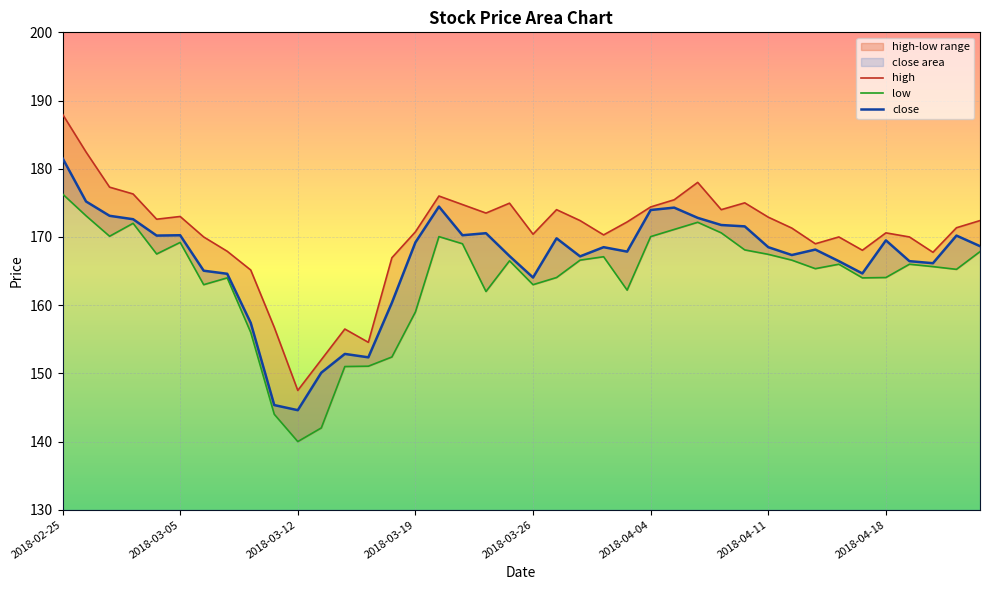

What is the difference between the second highest and minimum values in the close series?

30.6